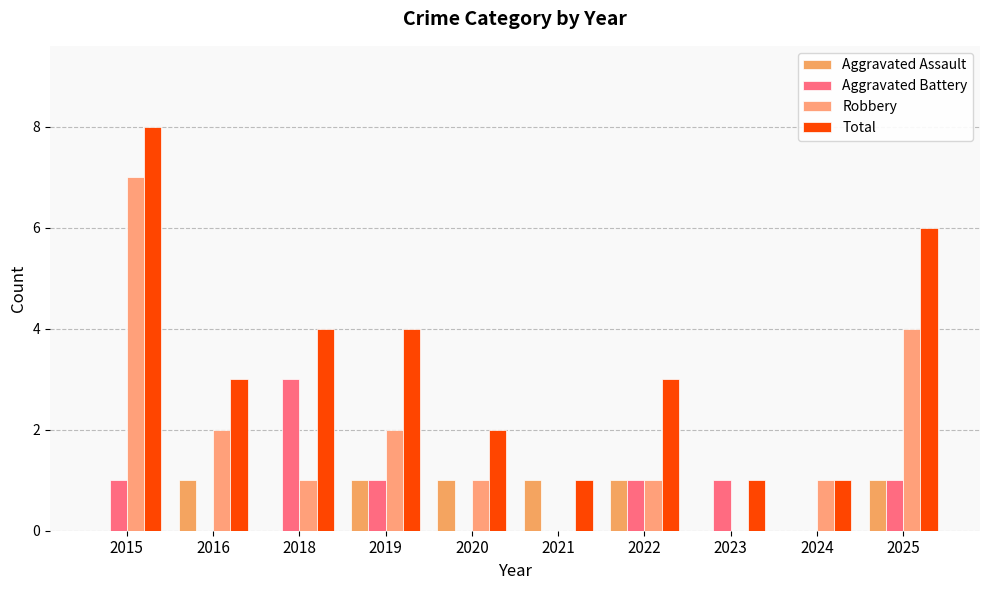

True or false: Robbery has a value of 3 at 2021.

False